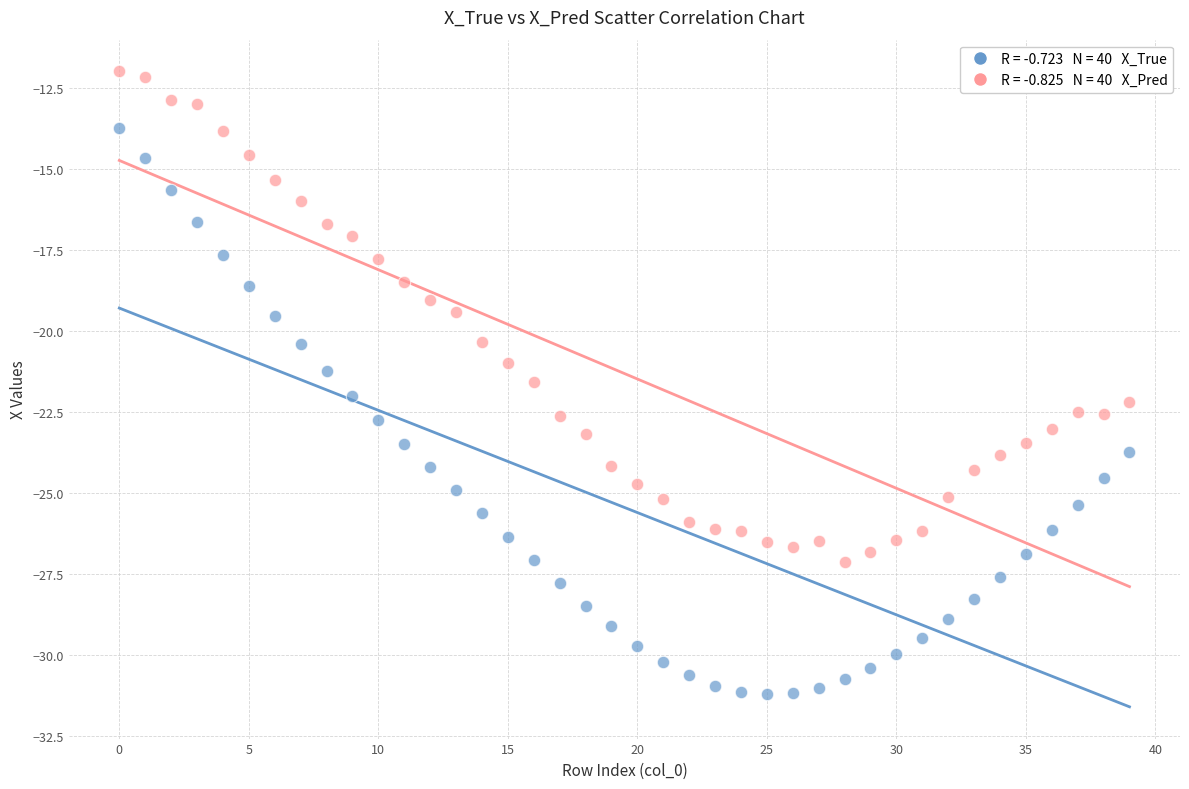

Across all data points, what is the range of Y values (max minus min)?

19.2